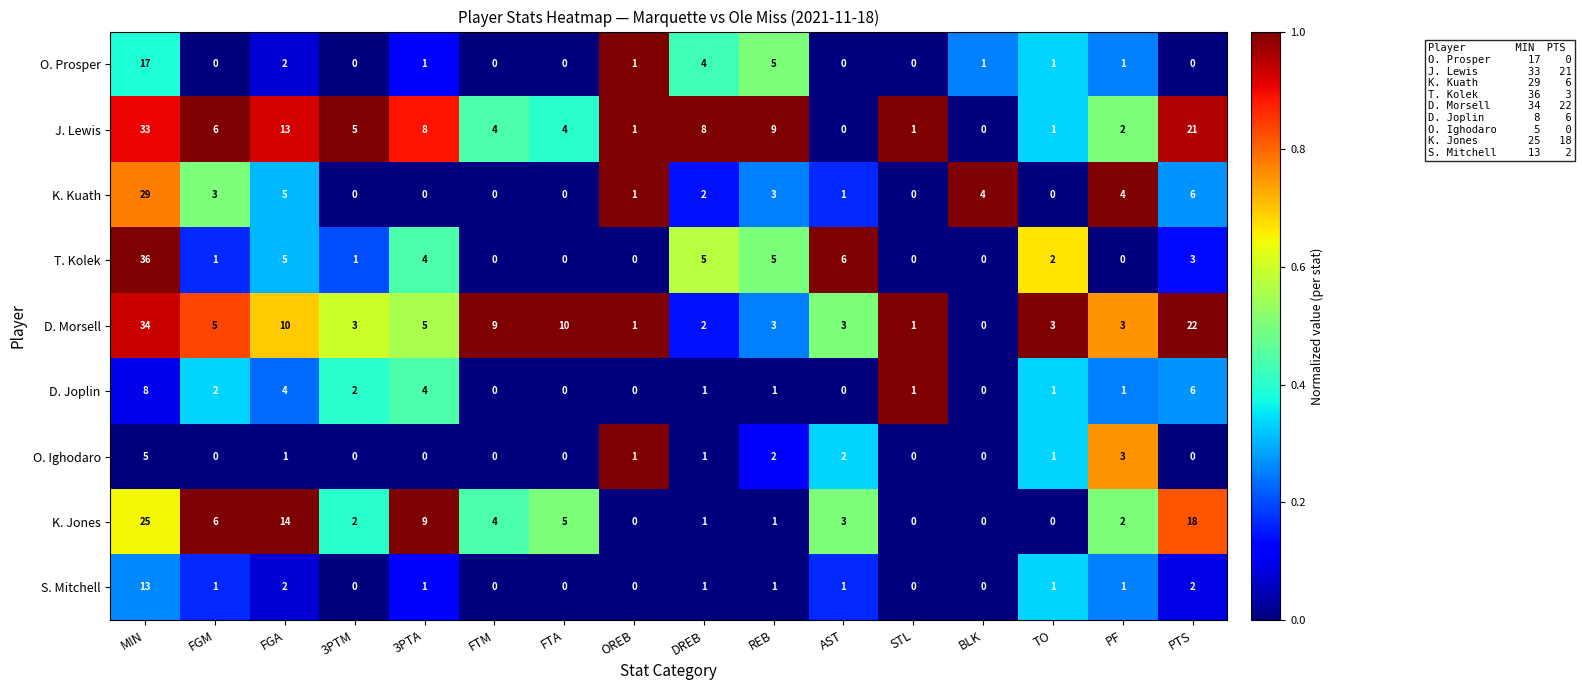

Where does the D. Morsell series first go above 3?

MIN